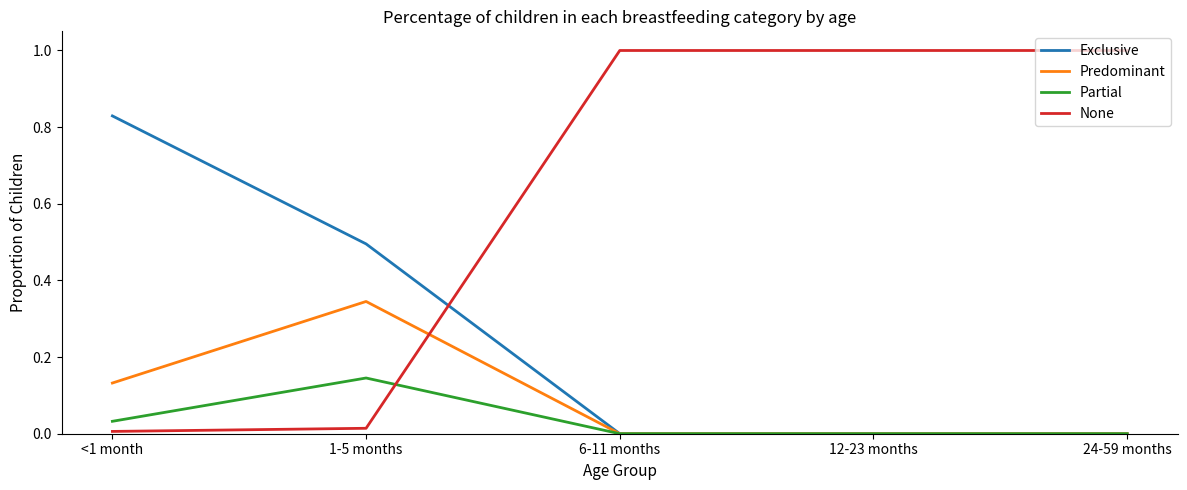

Which series has the largest range (max minus min)?

None